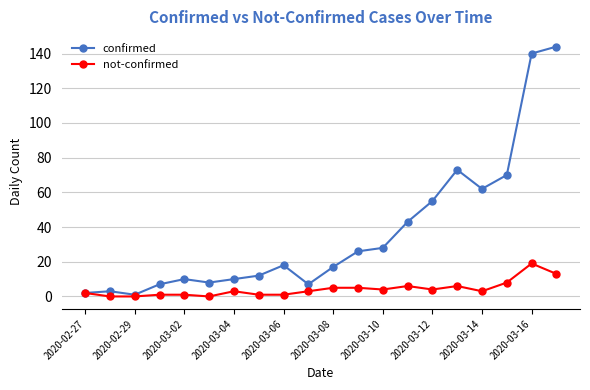

Which series has the largest range (max minus min)?

confirmed